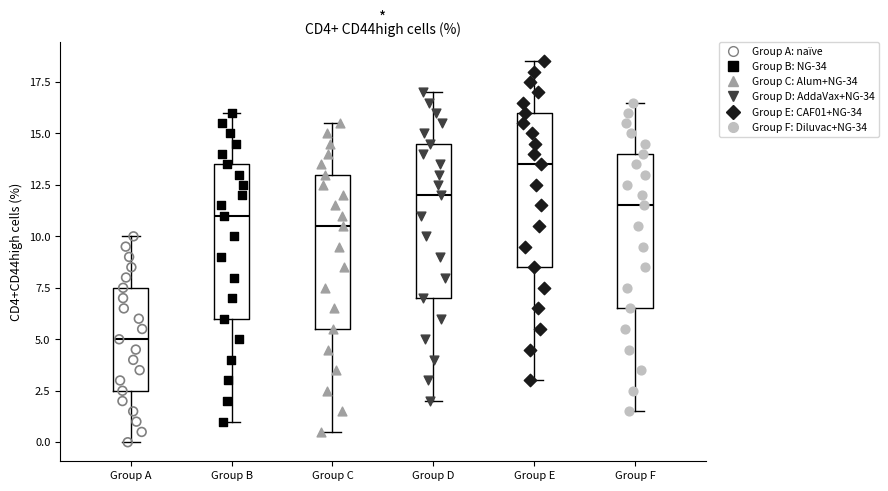

Reading left to right, read every box against the y-axis: the position of its median line, the range the box covers, and the ends of its whiskers. The values are not printed on the chart, so give them approximately, as read against the axis.

Group A: median 5.0, box 2.5 to 7.5, whiskers 0.0 to 10.0
Group B: median 11.0, box 6.0 to 13.5, whiskers 1.0 to 16.0
Group C: median 10.5, box 5.5 to 13.0, whiskers 0.5 to 15.5
Group D: median 12.0, box 7.0 to 14.5, whiskers 2.0 to 17.0
Group E: median 13.5, box 8.5 to 16.0, whiskers 3.0 to 18.5
Group F: median 11.5, box 6.5 to 14.0, whiskers 1.5 to 16.5